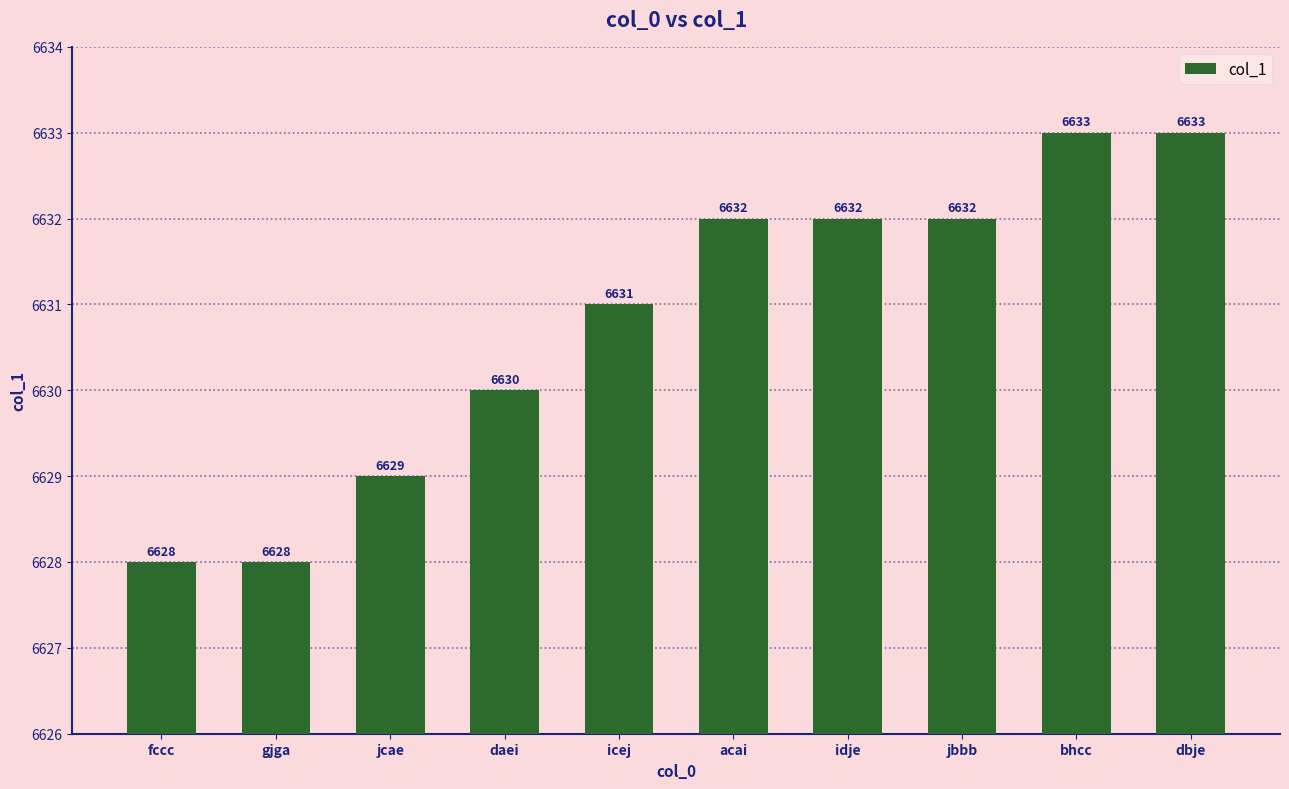

Between icej and gjga, which is larger?

icej